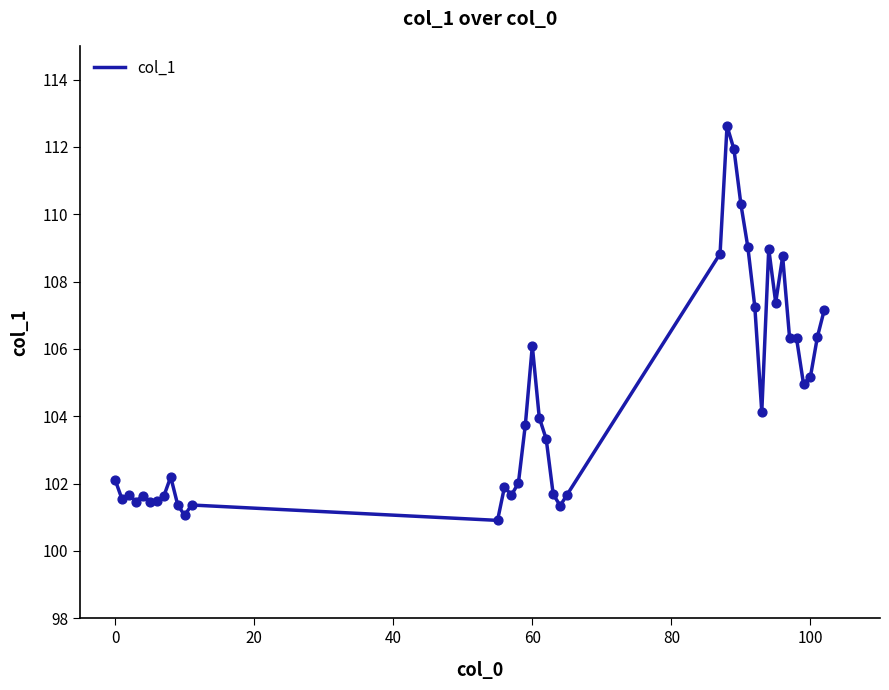

What is the difference between the maximum and minimum values?

11.7